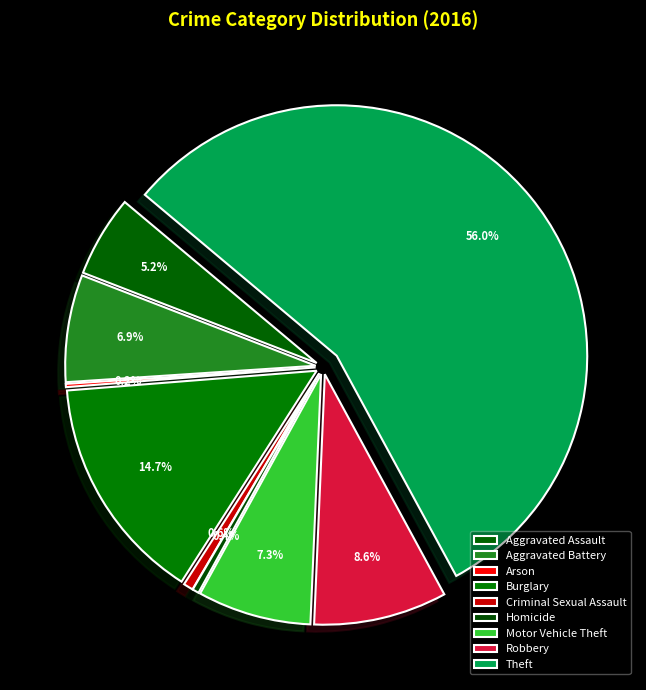

Which slice is the largest?

Theft